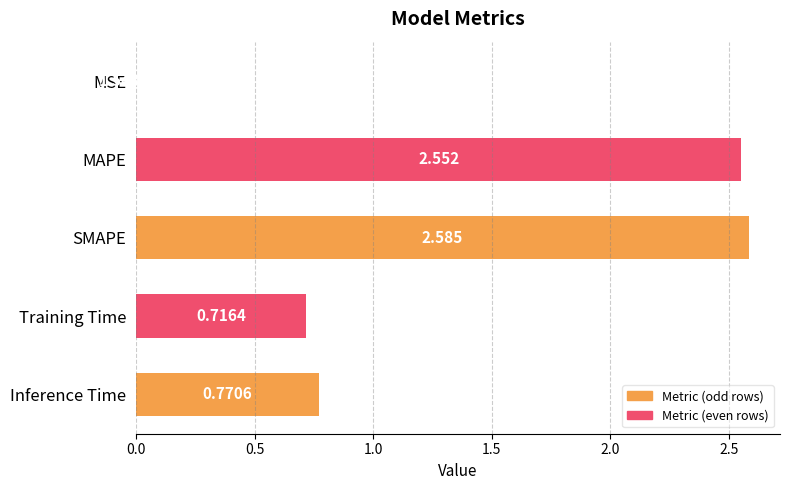

At which label is the value closest to 1?

Inference Time